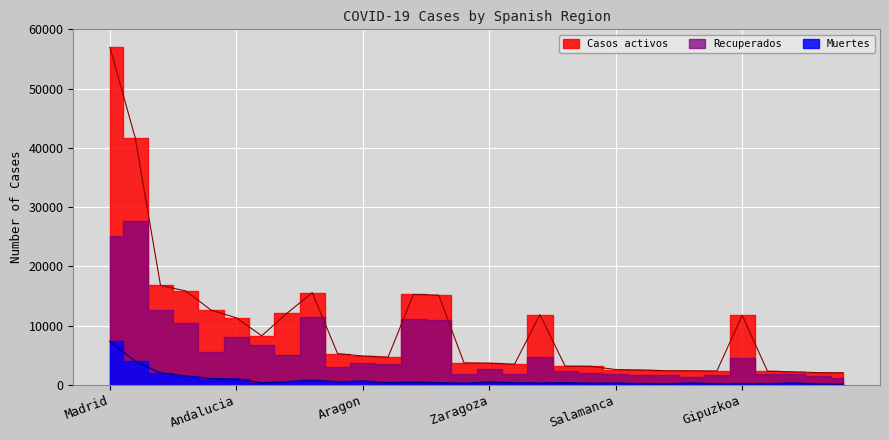

What position from the left is Leon?

24